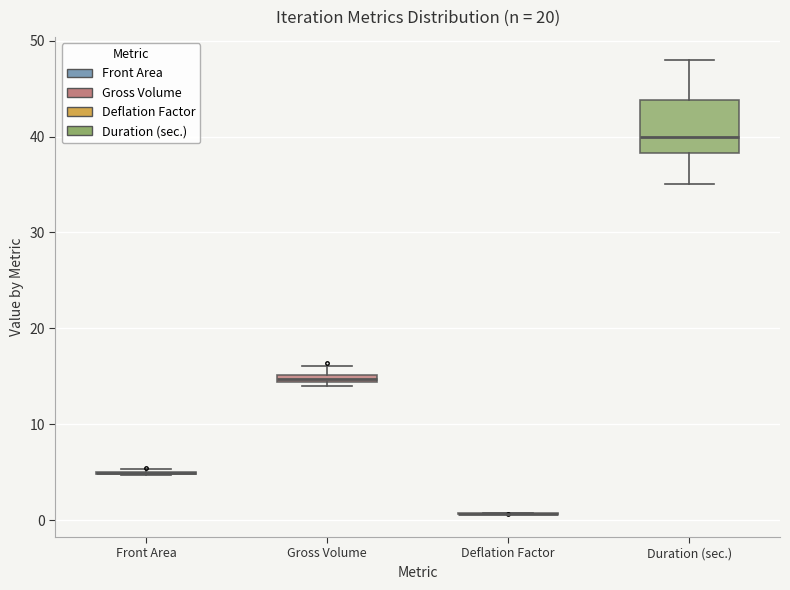

Which box is the tallest, from its lower edge to its upper edge?

Duration (sec.)